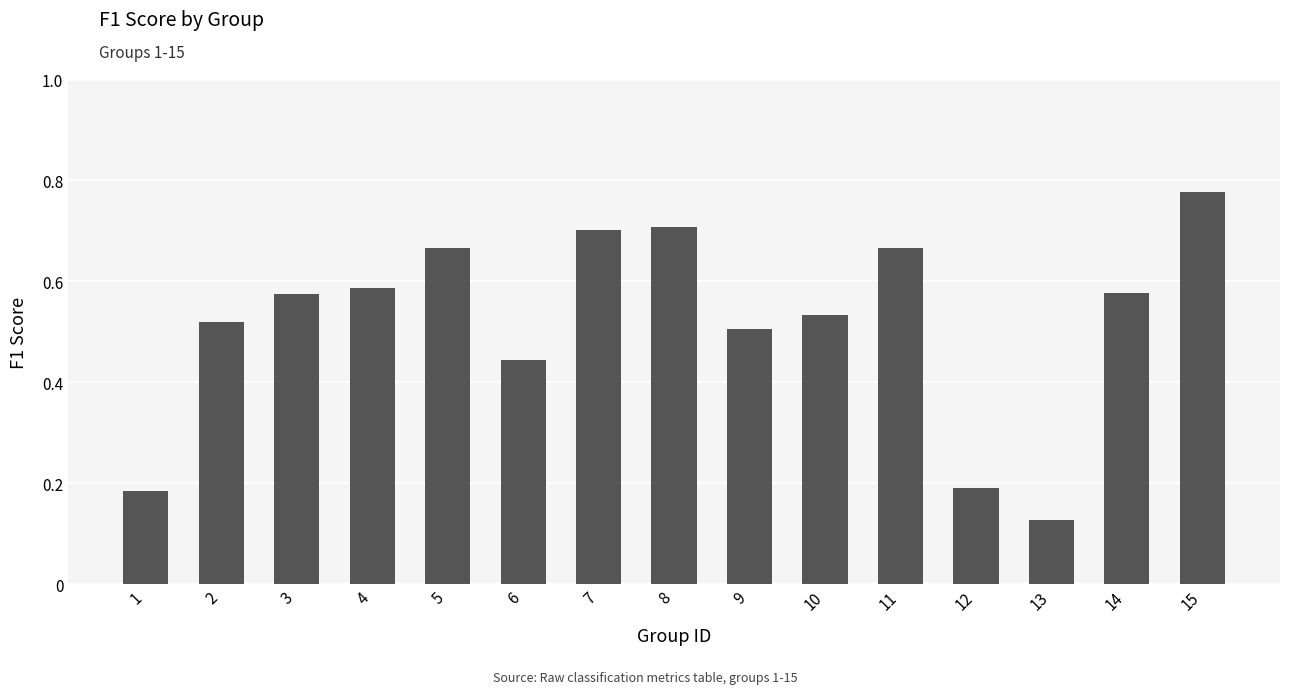

Which category has the highest value across all series?

15